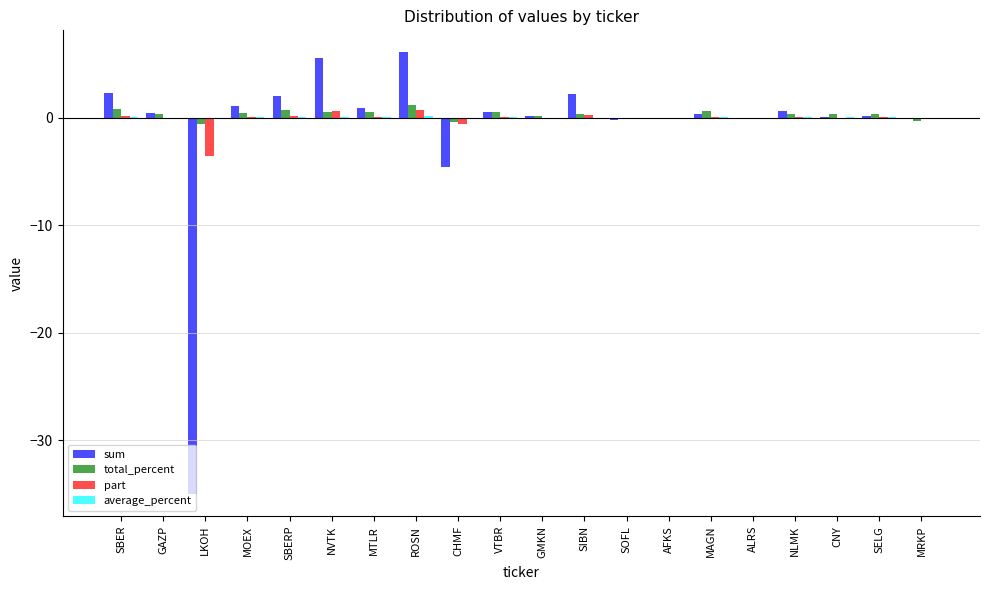

Is it true that sum equals 2.3 at SBER?

True